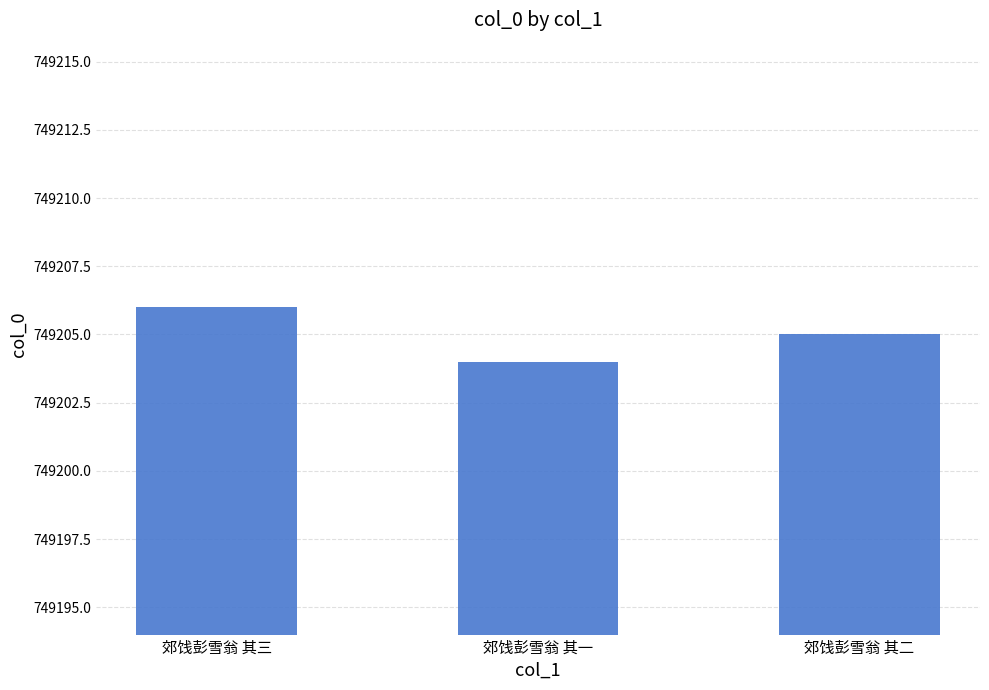

How many values are between 749204 and 749206?

3